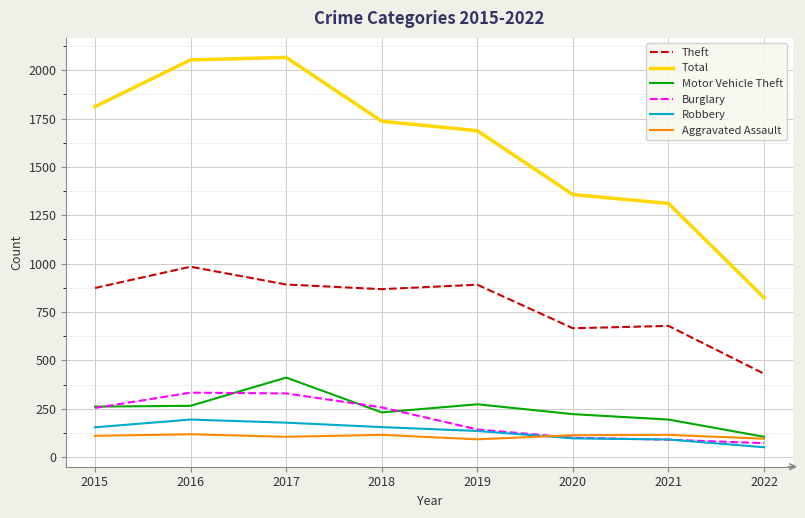

What is the difference between the second highest and second lowest values in the Burglary series?

239